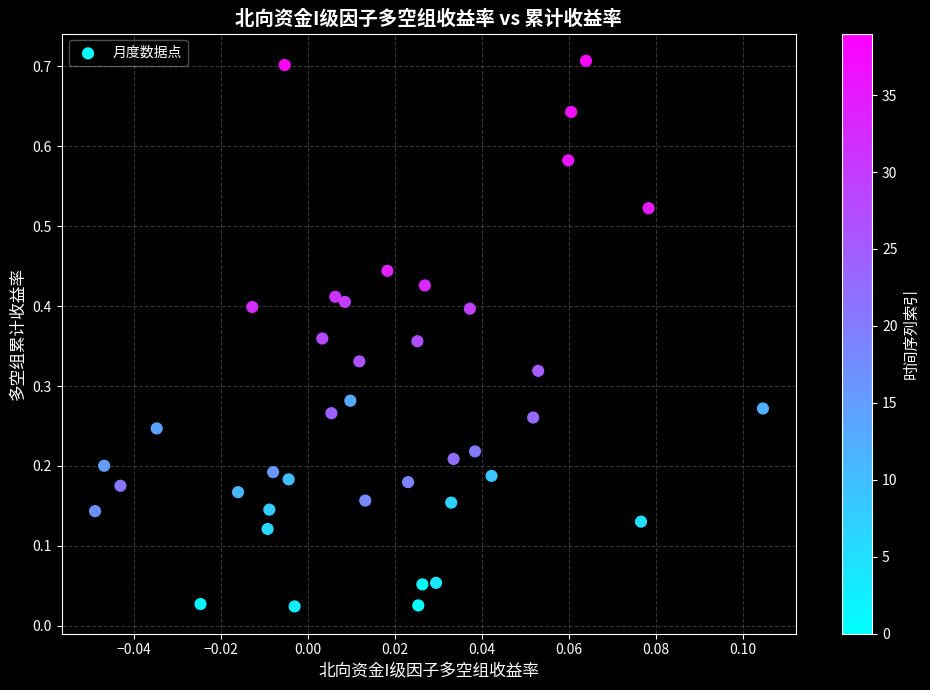

What is the range of Y values (max minus min)?

0.7